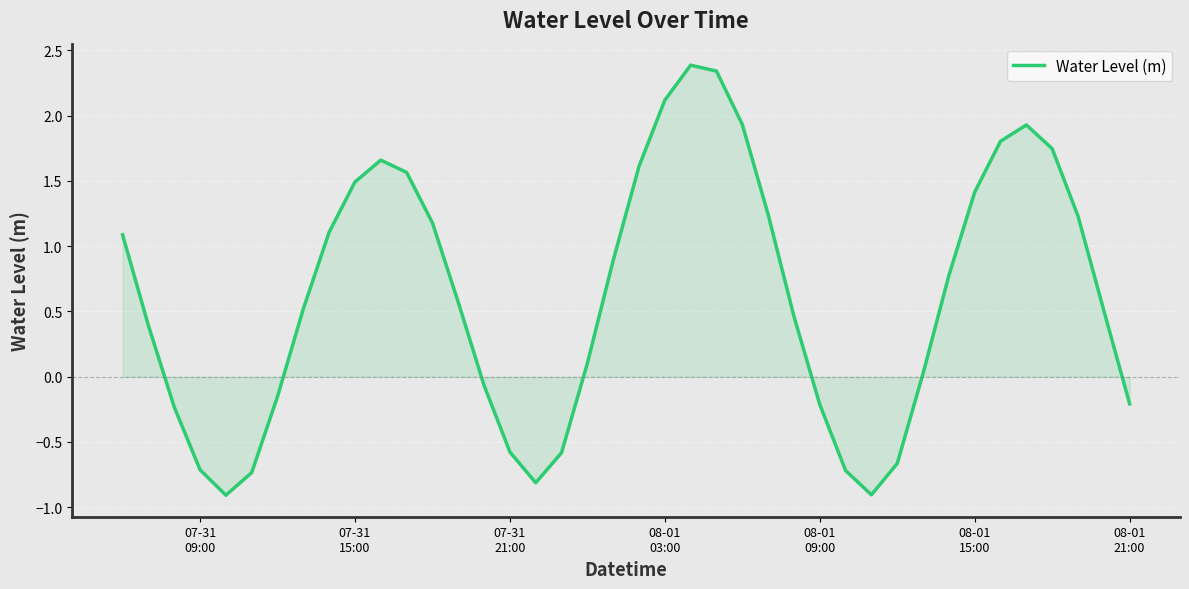

What is the greatest value displayed?

2.4